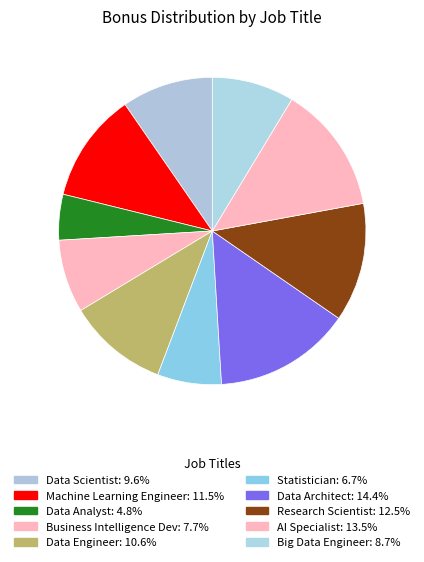

To the nearest percent, what portion does Data Analyst represent?

5%